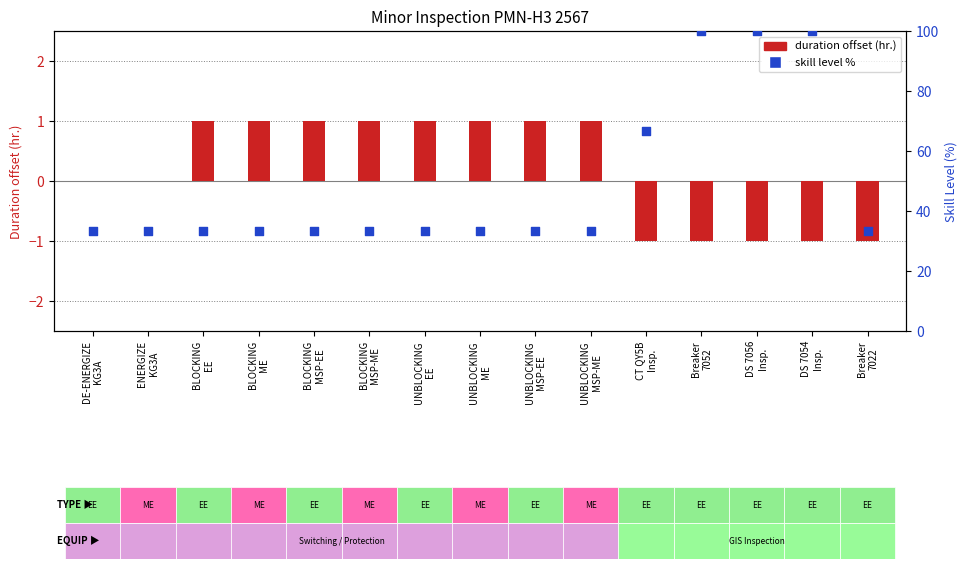

Which series has the largest total across all categories?

skill level %